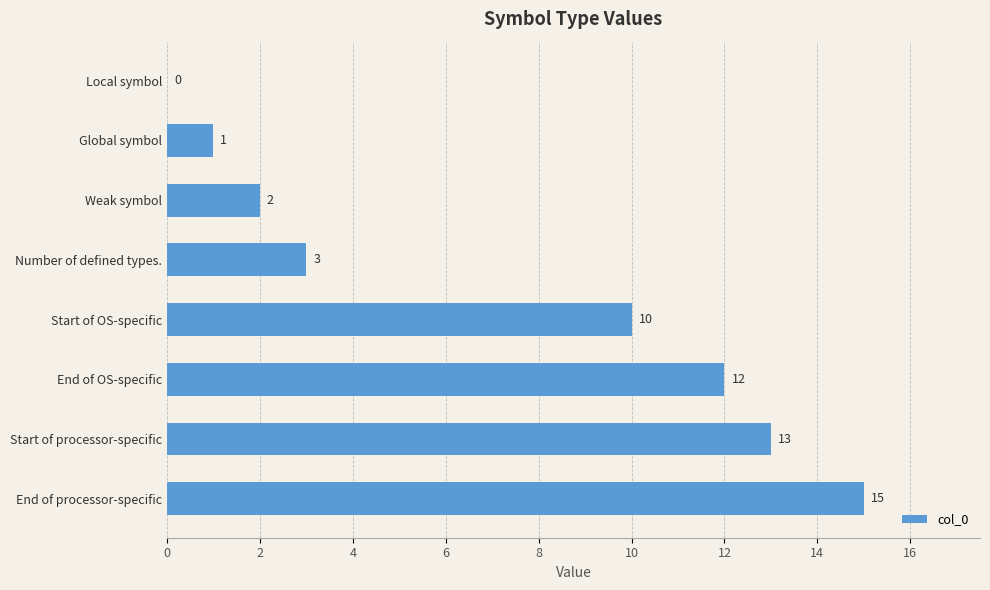

Between Local symbol and Weak symbol, which is larger?

Weak symbol